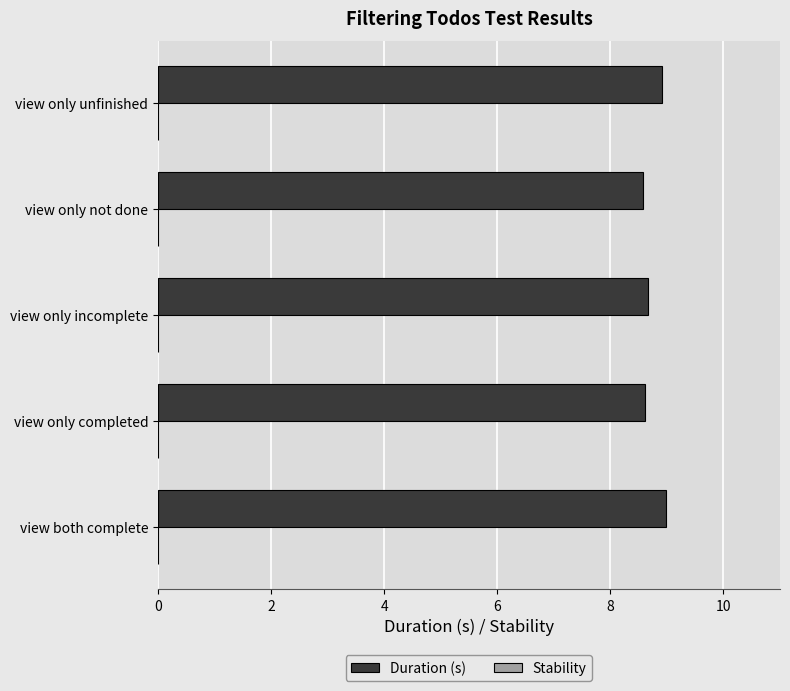

What is the ratio of the value at view only unfinished to the value at view both complete?

1.0